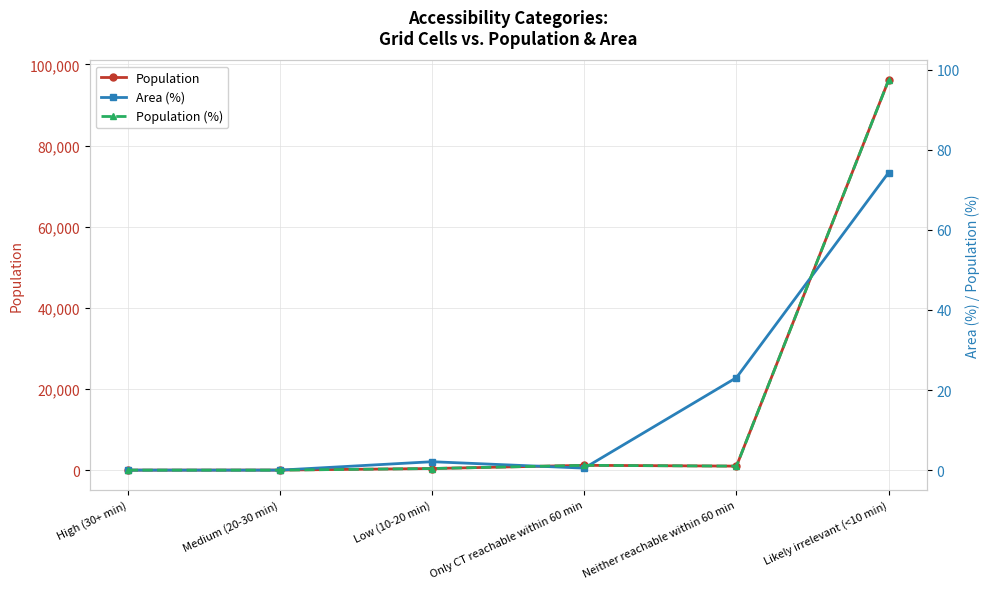

What is the label of the 1st point from the right?

Likely irrelevant (<10 min)